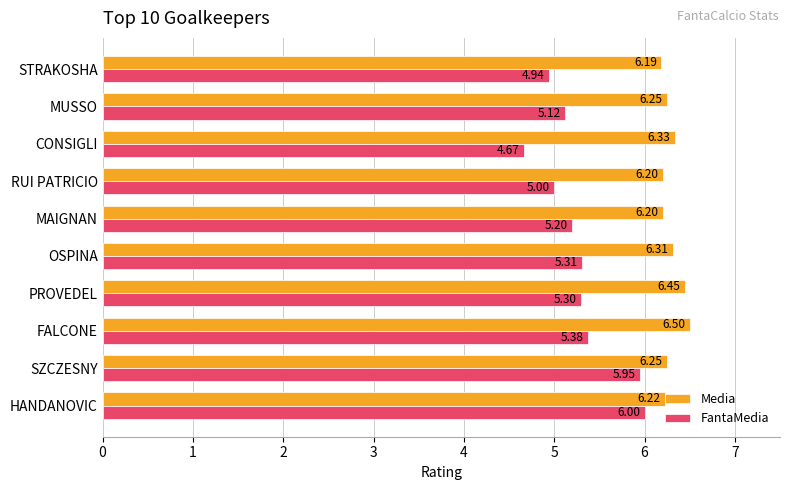

What are all the series names shown in the legend?

Media, FantaMedia